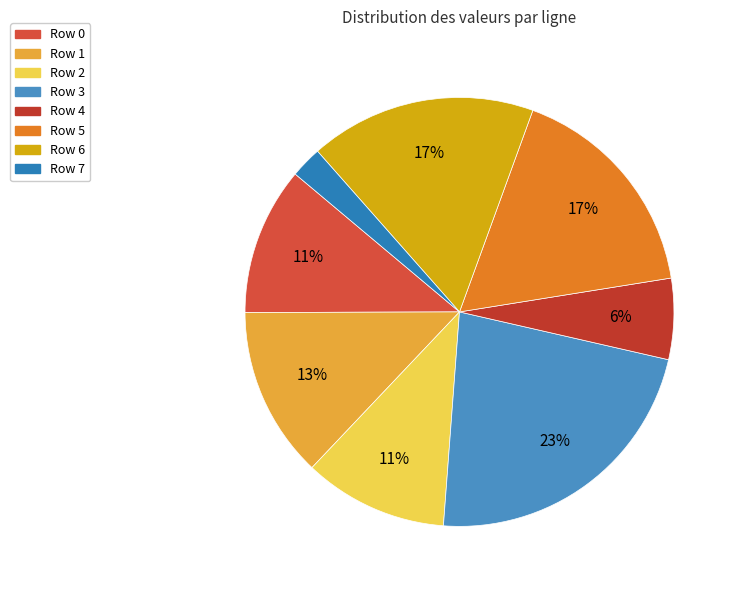

Is there any slice that represents more than half of the pie?

No